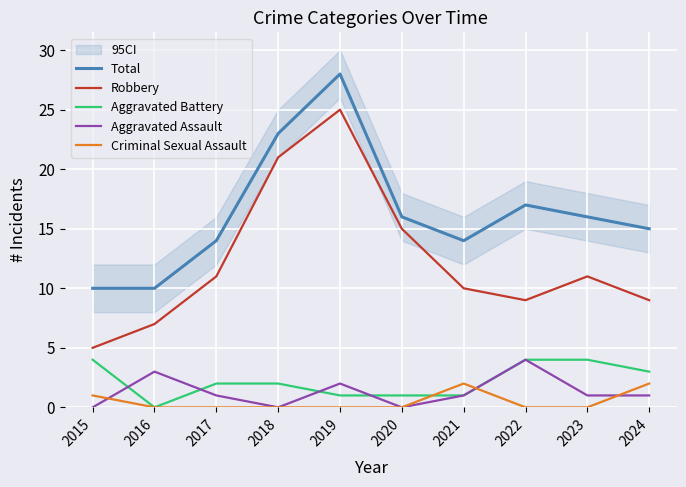

Reading left to right, extract all data points from this chart.

Total: 2015=10	2016=10	2017=14	2018=23	2019=28	2020=16	2021=14	2022=17	2023=16	2024=15
Robbery: 2015=5	2016=7	2017=11	2018=21	2019=25	2020=15	2021=10	2022=9	2023=11	2024=9
Aggravated Battery: 2015=4	2016=0	2017=2	2018=2	2019=1	2020=1	2021=1	2022=4	2023=4	2024=3
Aggravated Assault: 2015=0	2016=3	2017=1	2018=0	2019=2	2020=0	2021=1	2022=4	2023=1	2024=1
Criminal Sexual Assault: 2015=1	2016=0	2017=0	2018=0	2019=0	2020=0	2021=2	2022=0	2023=0	2024=2